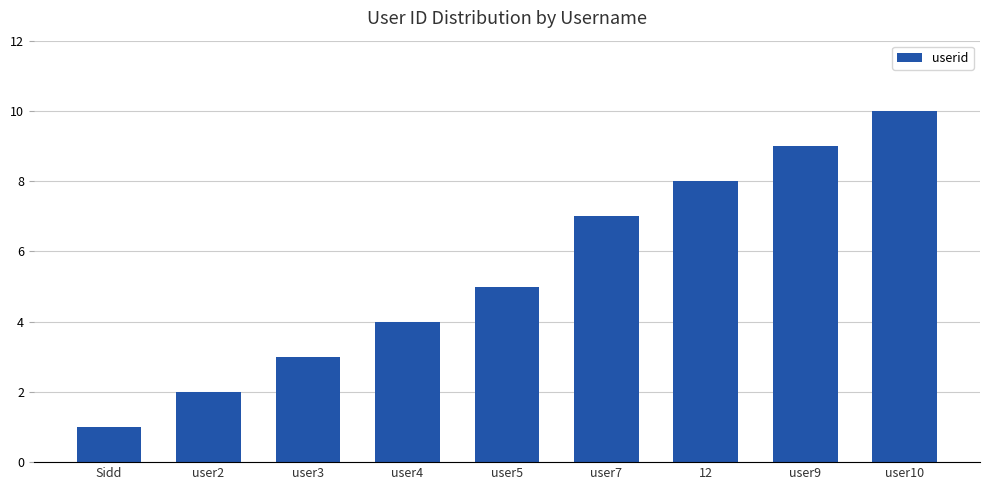

Which has a higher value, user3 or user4?

user4